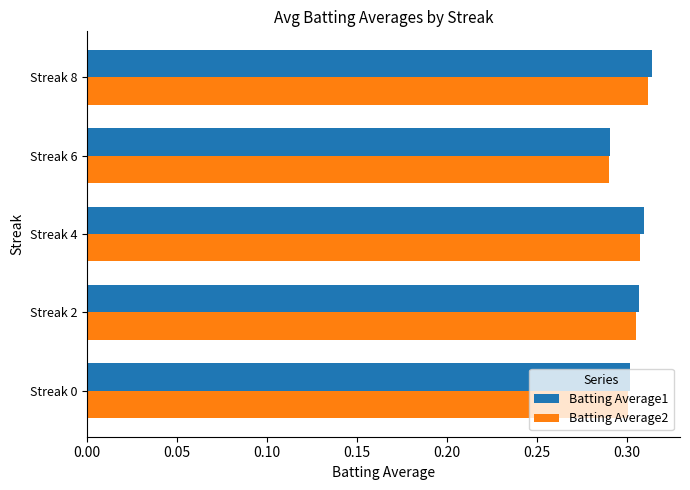

Which series has the largest range (max minus min)?

Batting Average1